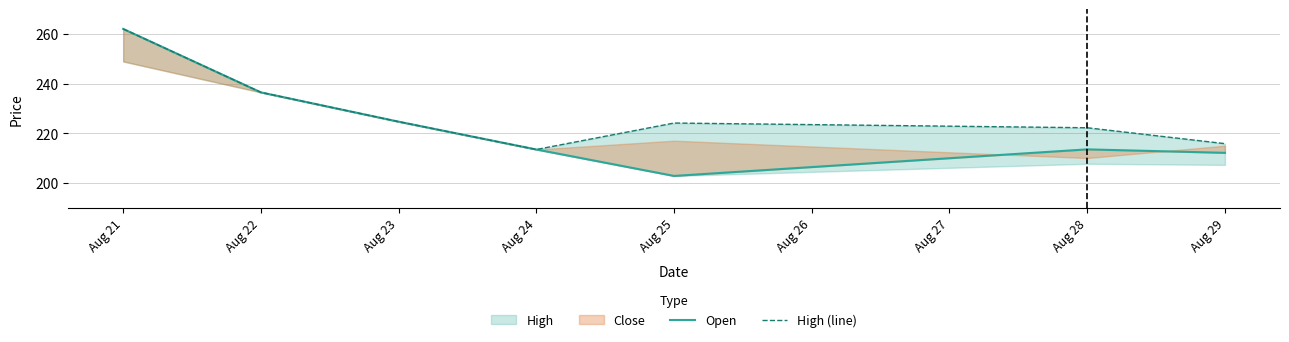

In Open, how many points are higher than both neighbors (excluding endpoints)?

1